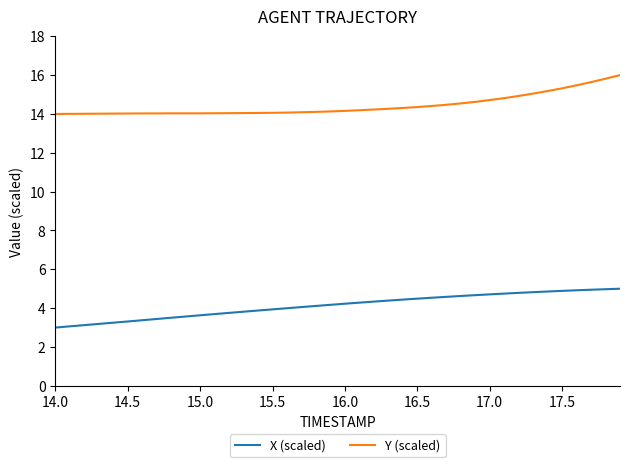

At how many categories does at least one series exceed 10?

40